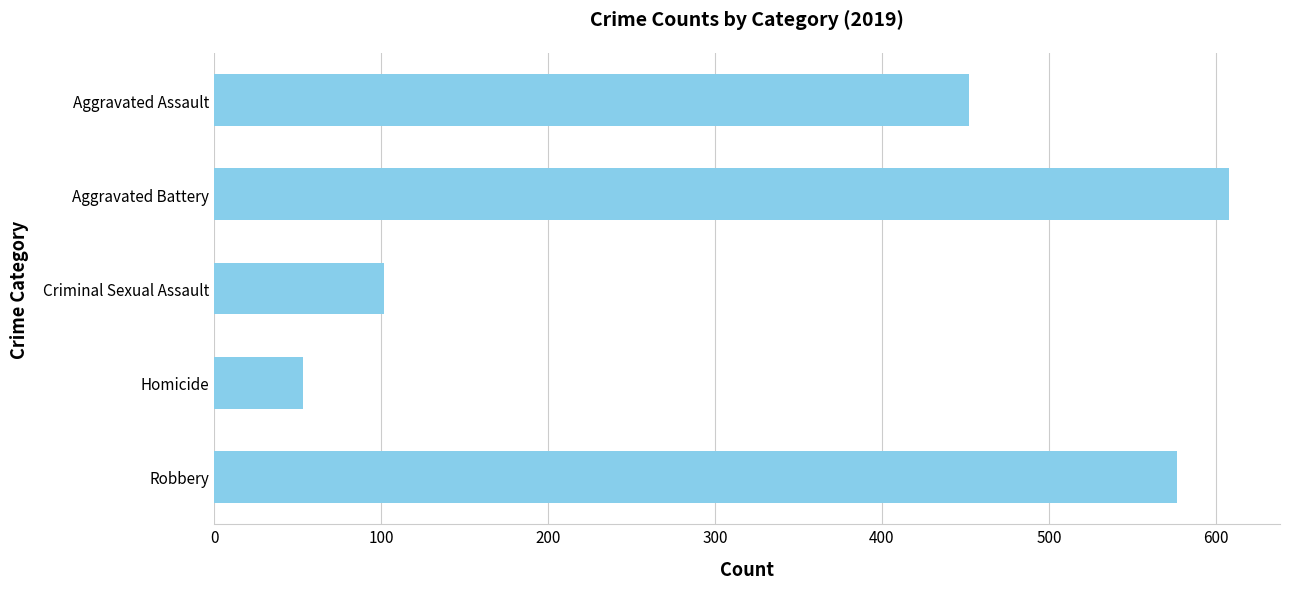

Reading top to bottom, transcribe all the data shown in this chart.

Aggravated Assault=452	Aggravated Battery=608	Criminal Sexual Assault=102	Homicide=53	Robbery=577